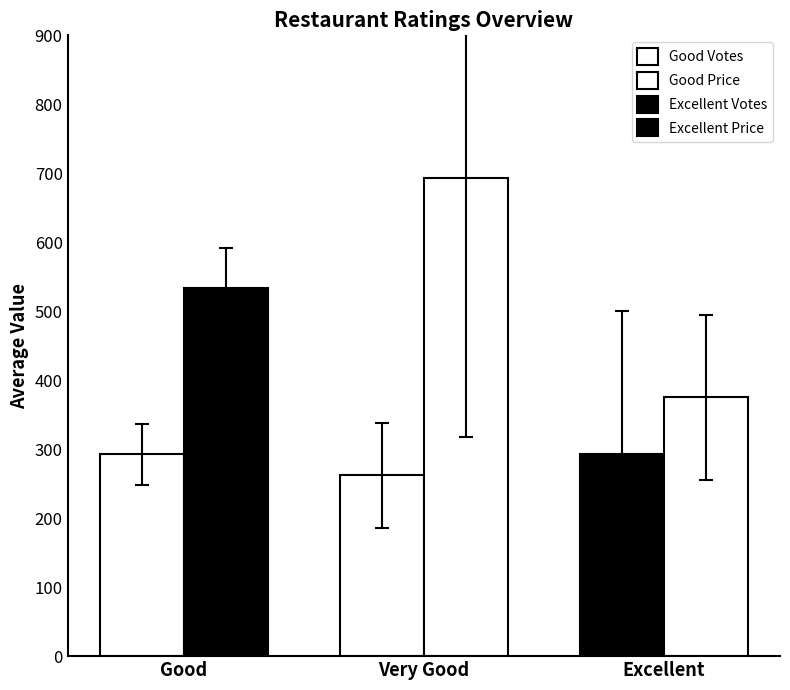

What is the label of the 1st bar from the right?

Excellent